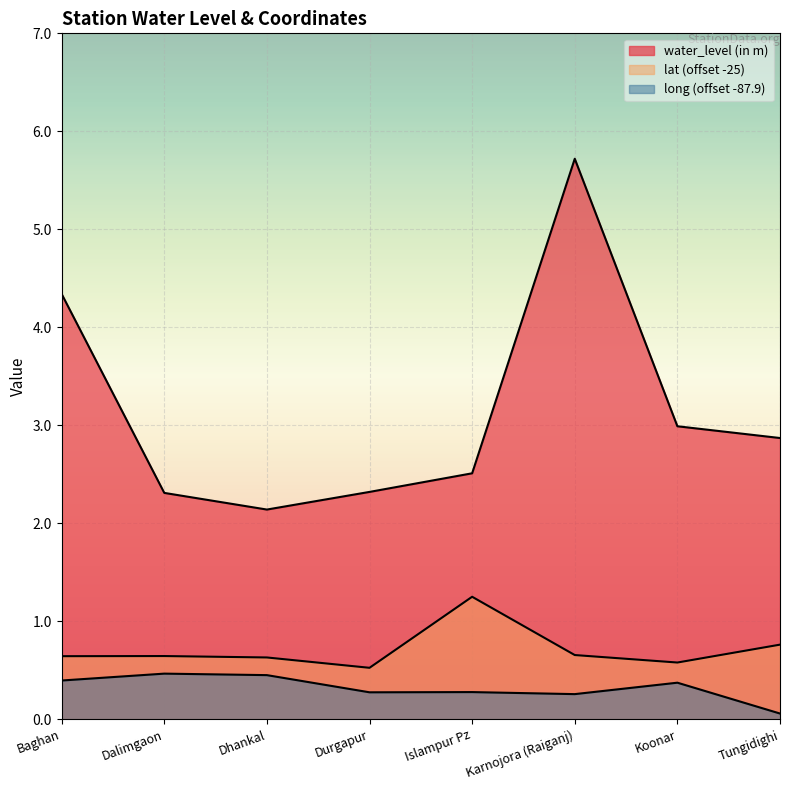

Which series has the largest total across all categories?

water_level (in m)